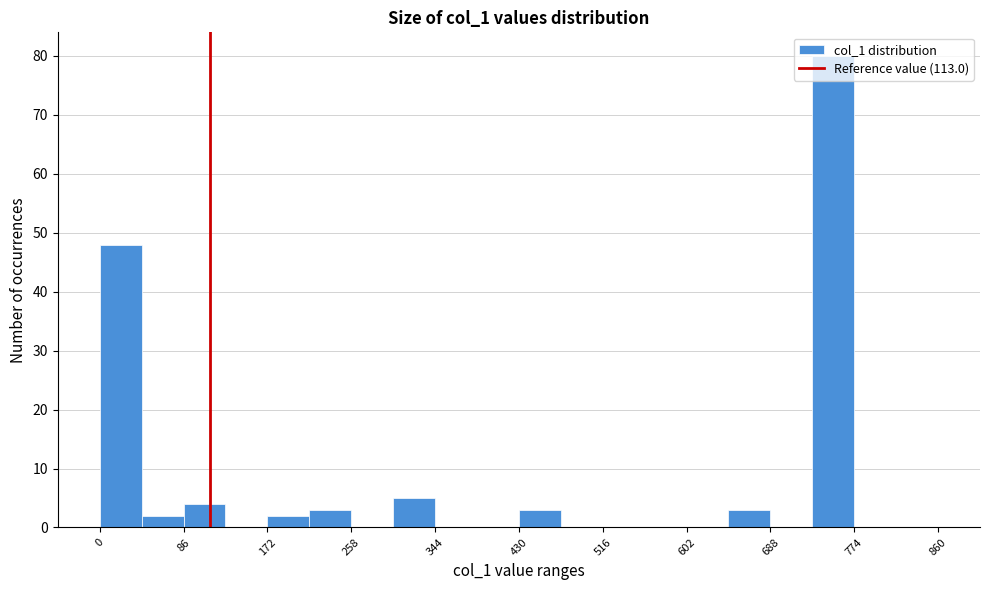

Reading left to right, list every bar in this chart as the range it spans on the x-axis followed by its height. Neither the bar edges nor the heights are printed on the chart, so give them approximately, as read against the axes.

0 to 43: 48
43 to 86: 2
86 to 129: 4
129 to 172: 0
172 to 215: 2
215 to 258: 3
258 to 301: 0
301 to 344: 5
344 to 387: 0
387 to 430: 0
430 to 473: 3
473 to 516: 0
516 to 559: 0
559 to 602: 0
602 to 645: 0
645 to 688: 3
688 to 731: 0
731 to 774: 80
774 to 817: 0
817 to 860: 0